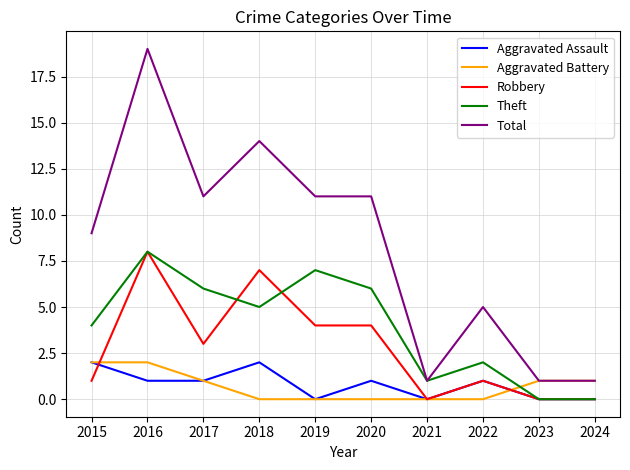

What is the greatest value displayed?

19